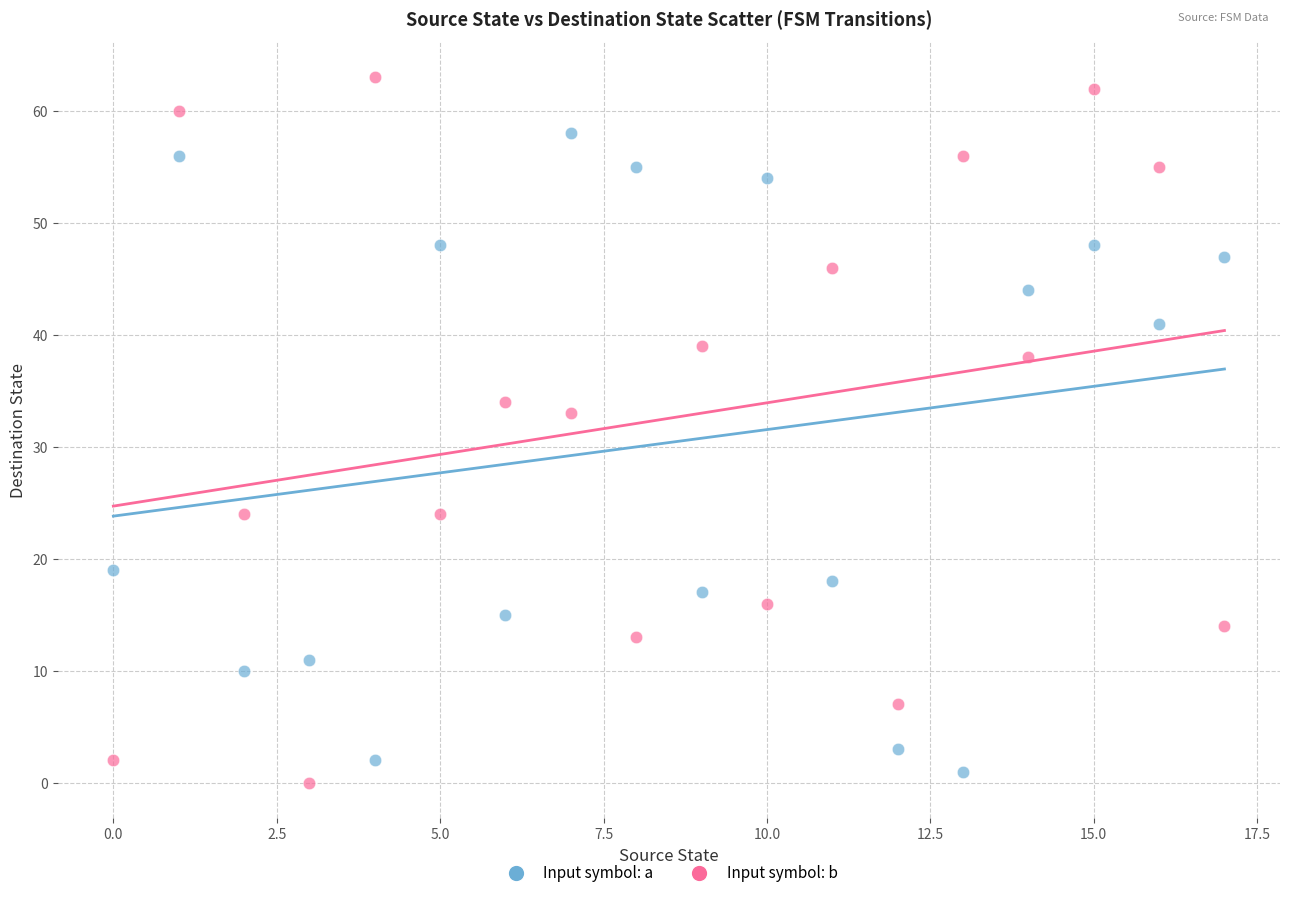

Which series reaches the maximum Y coordinate?

Input symbol: b